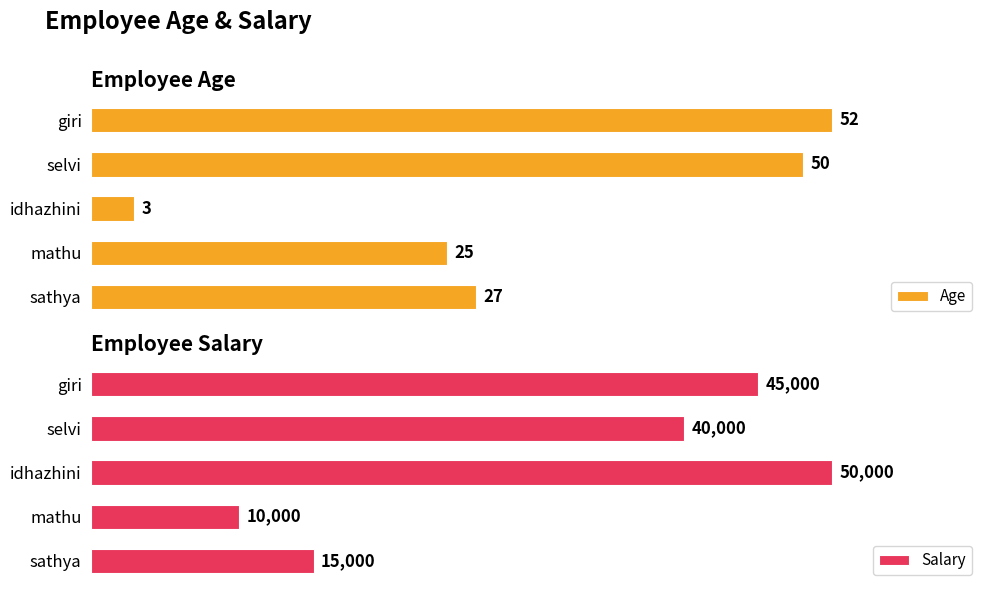

The Salary series shows 76618 at idhazhini. True or false?

False